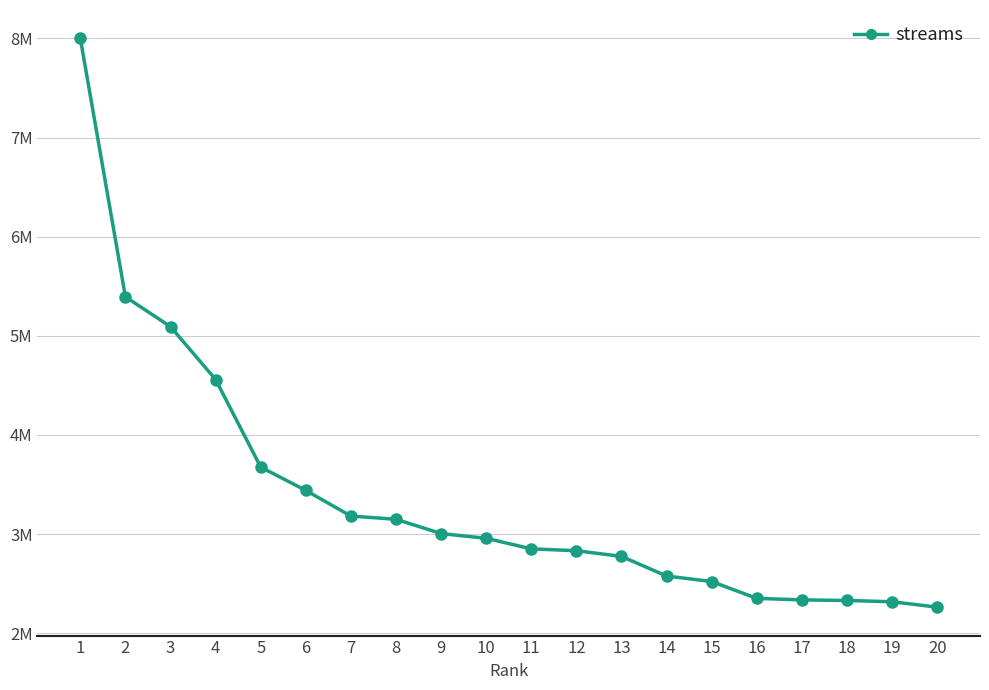

Rank the categories by value from lowest to highest.

20, 19, 18, 17, 16, 15, 14, 13, 12, 11, 10, 9, 8, 7, 6, 5, 4, 3, 2, 1